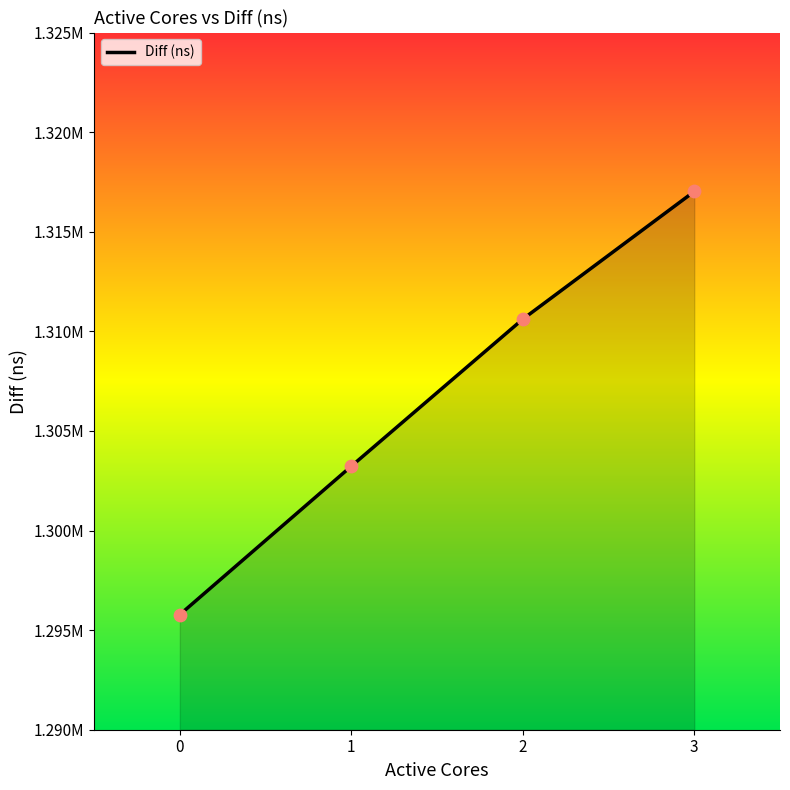

What is the change in value from 2 to 3?

+6410